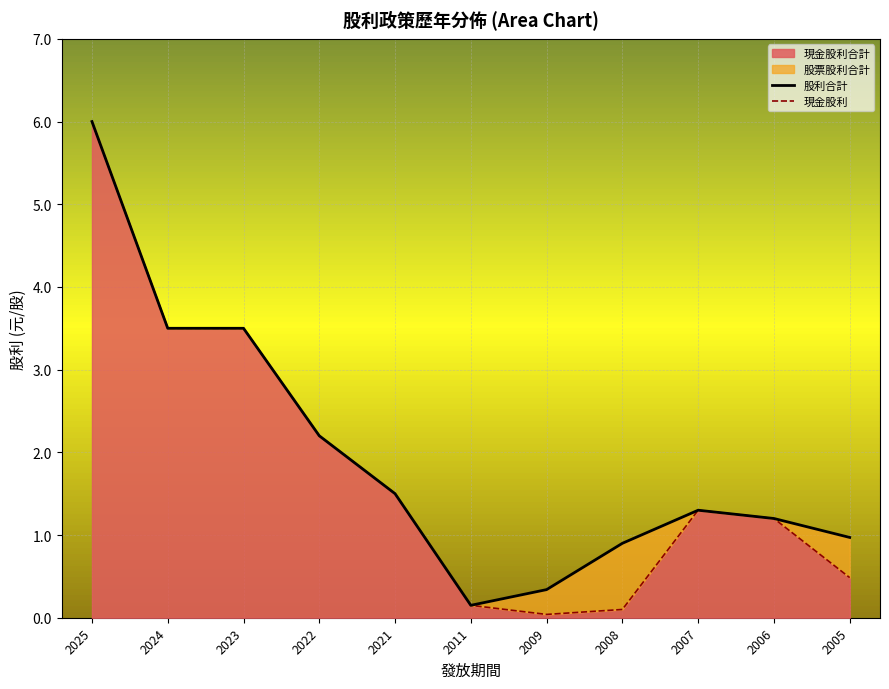

Rank the categories by 股利合計 value from lowest to highest.

2011, 2009, 2008, 2005, 2006, 2007, 2021, 2022, 2024, 2023, 2025